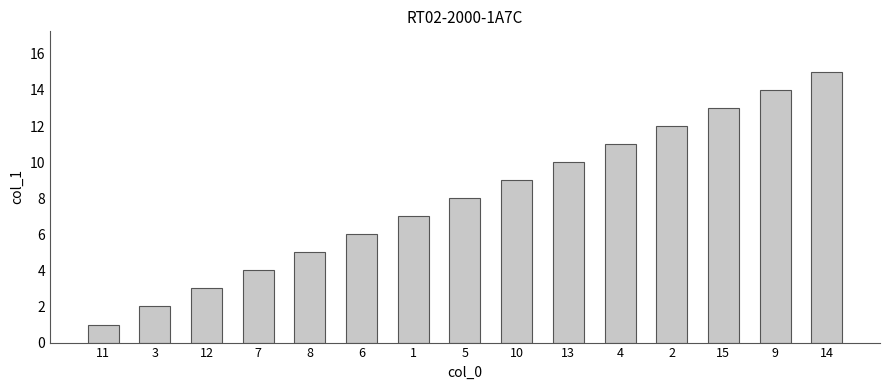

What is the approximate value at 4?

11